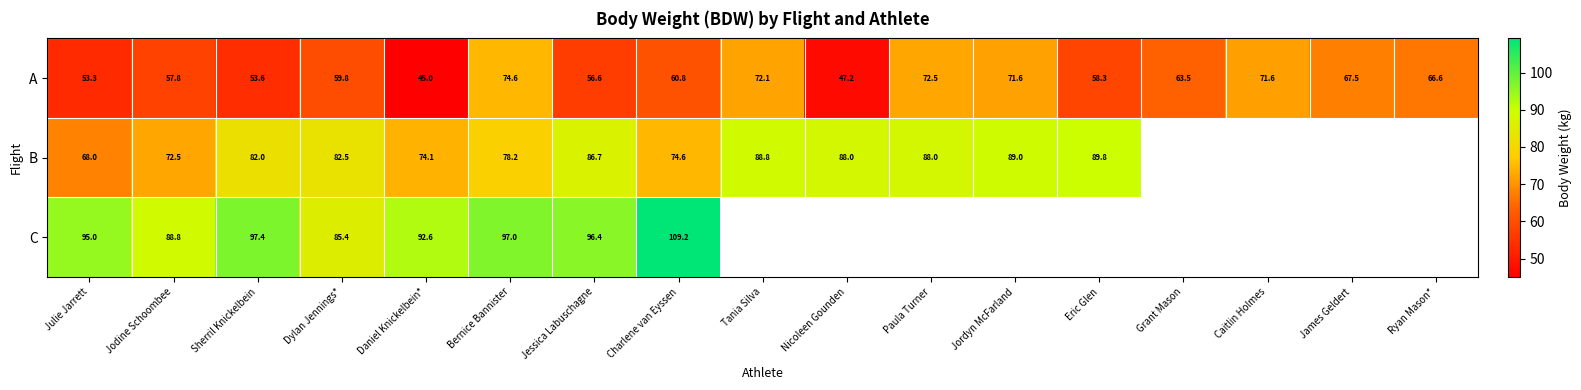

The B series shows 72.5 at Jodine Schoombee. True or false?

True